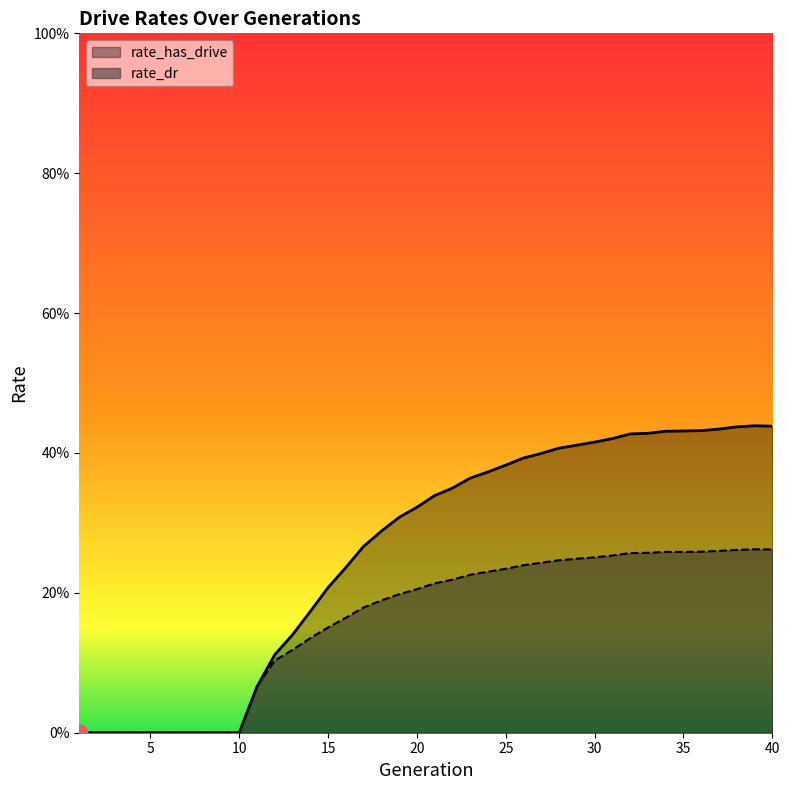

How many rate_has_drive values are between 0 and 1?

40